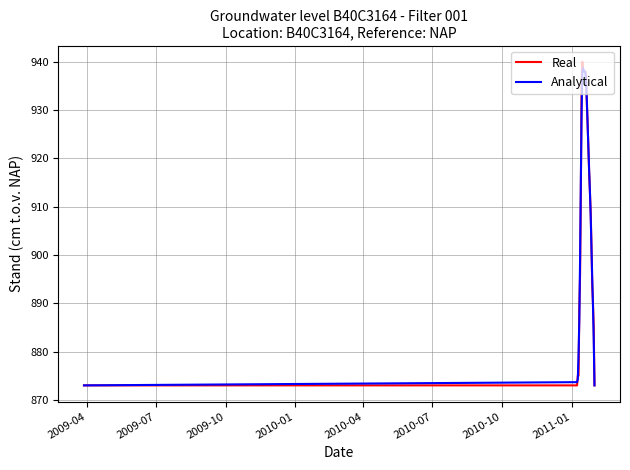

What is the maximum value shown in the chart?

940.0